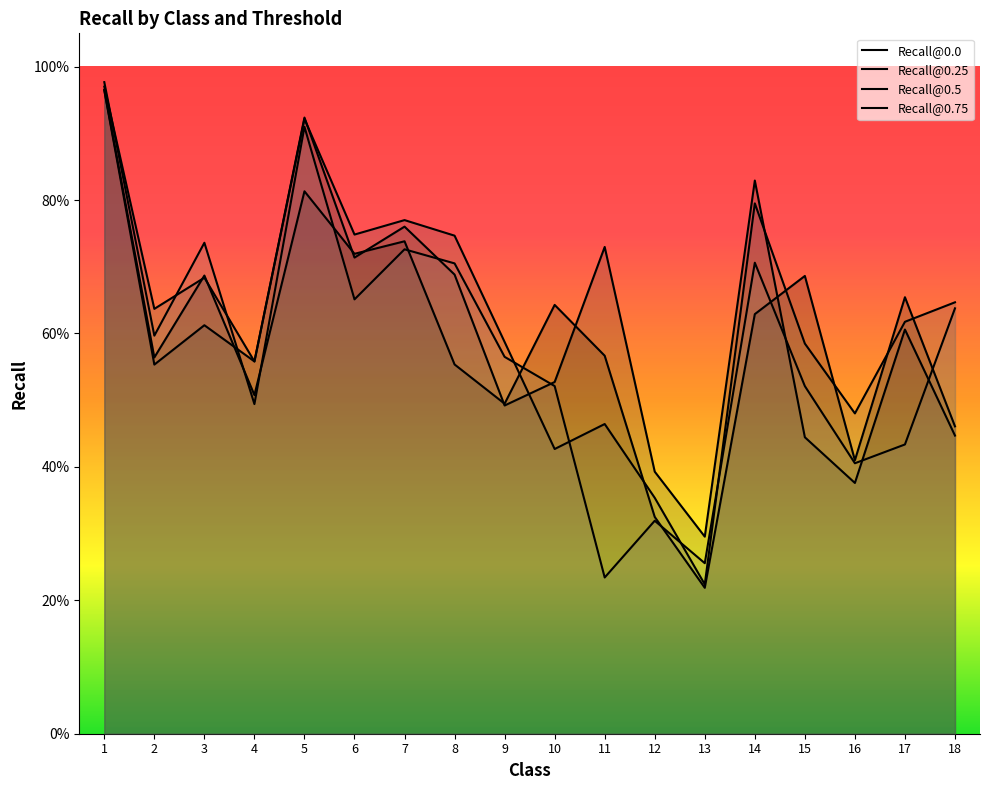

Where is Recall@0.75 nearest to the value 0?

11